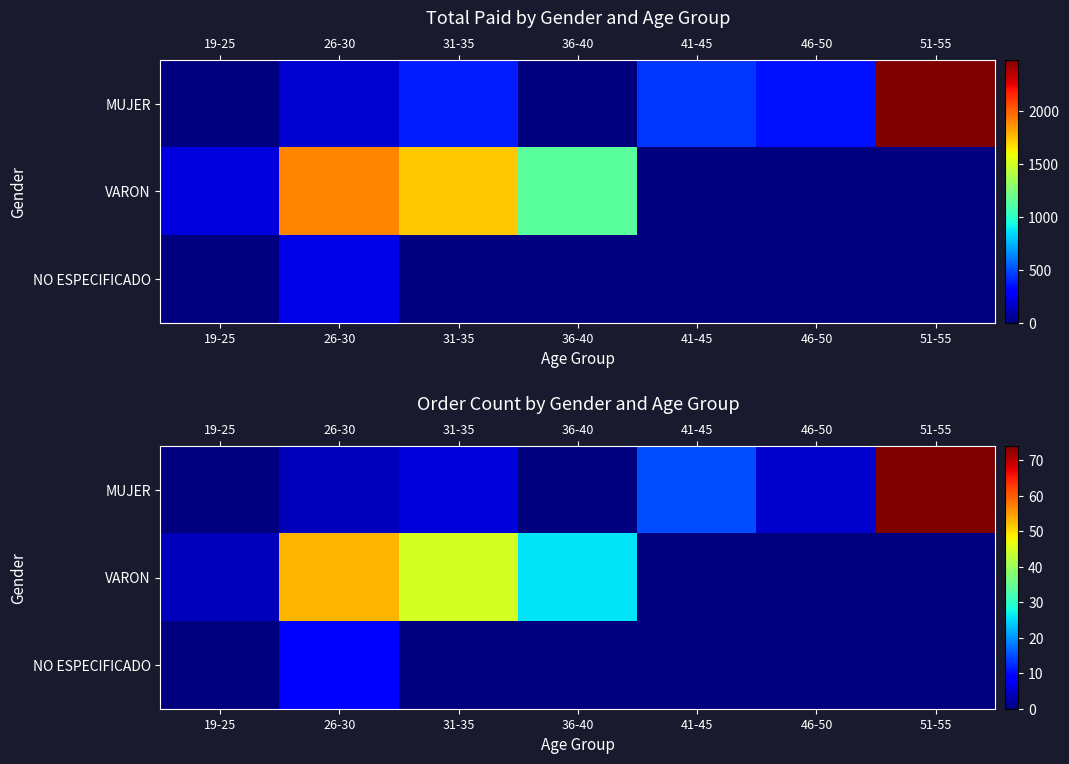

Which label corresponds to the smallest value in the chart?

19-25